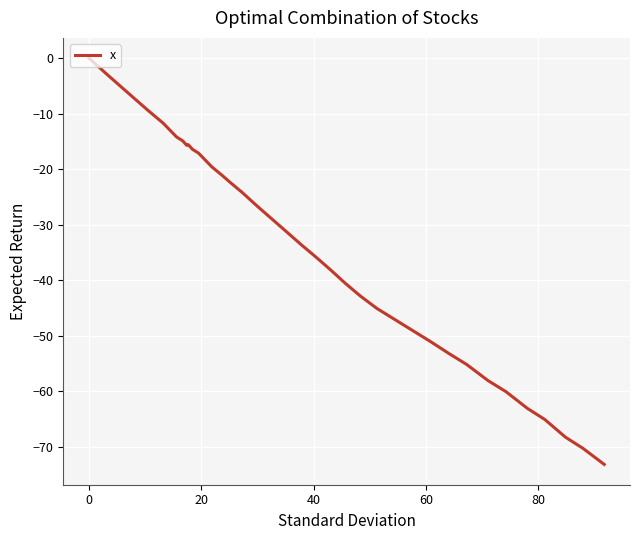

What is the difference between the second highest and second lowest values?

67.2